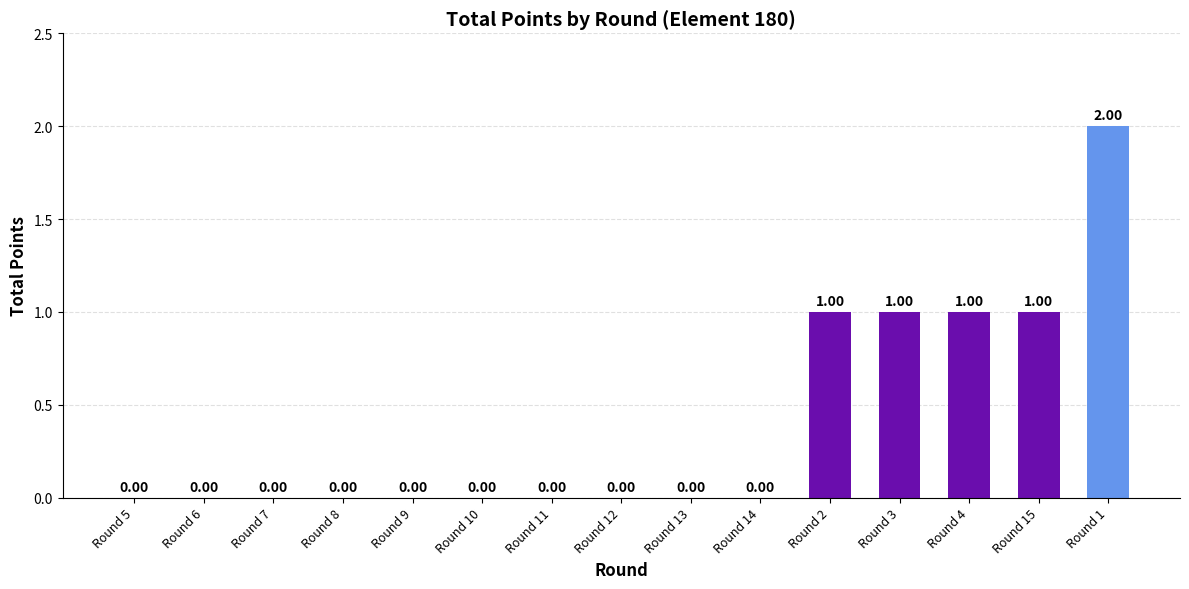

Between Round 1 and Round 6, which is larger?

Round 1